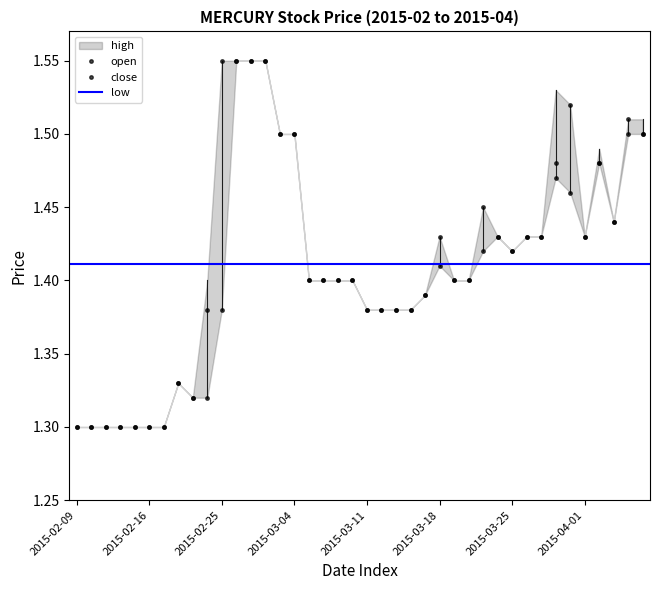

Where is the first local maximum for high?

2015-02-18